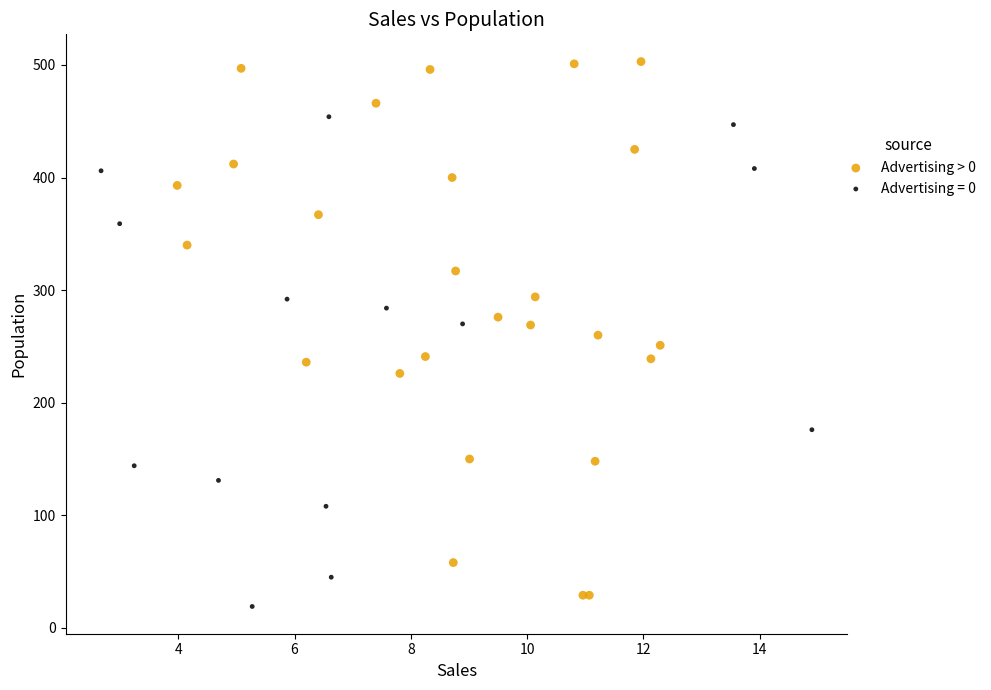

Which series has the widest spread of Y values?

Advertising > 0